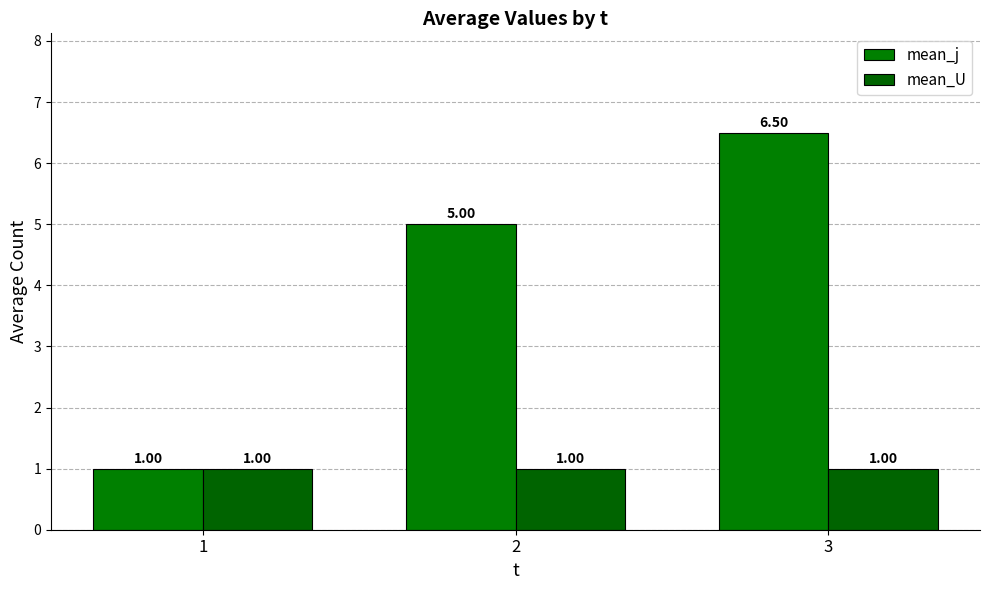

Which series has the largest total across all categories?

mean_j